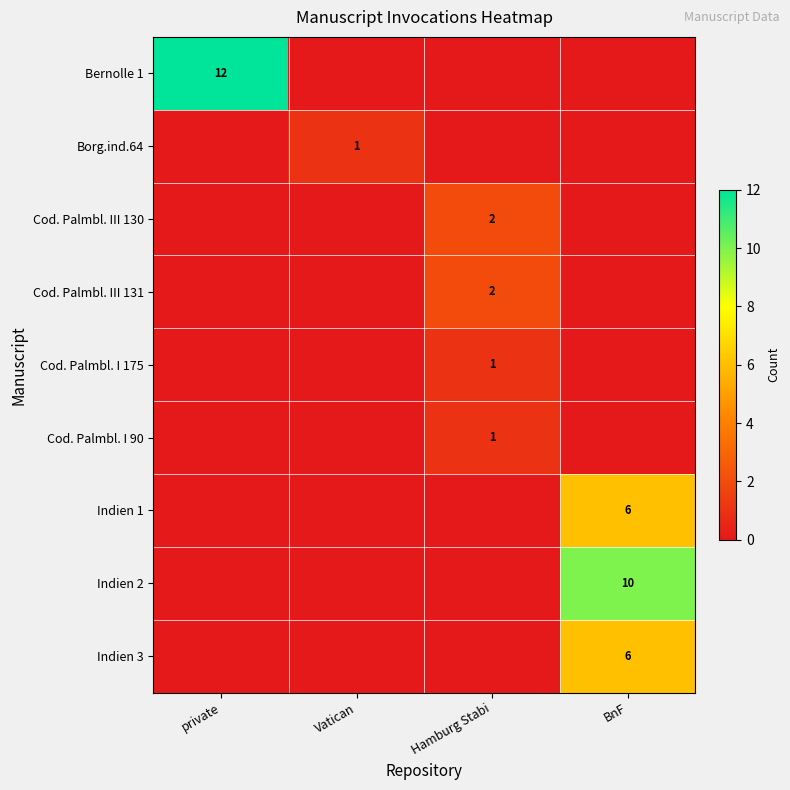

The value of Borg.ind.64 at Vatican is 2. True or false?

False